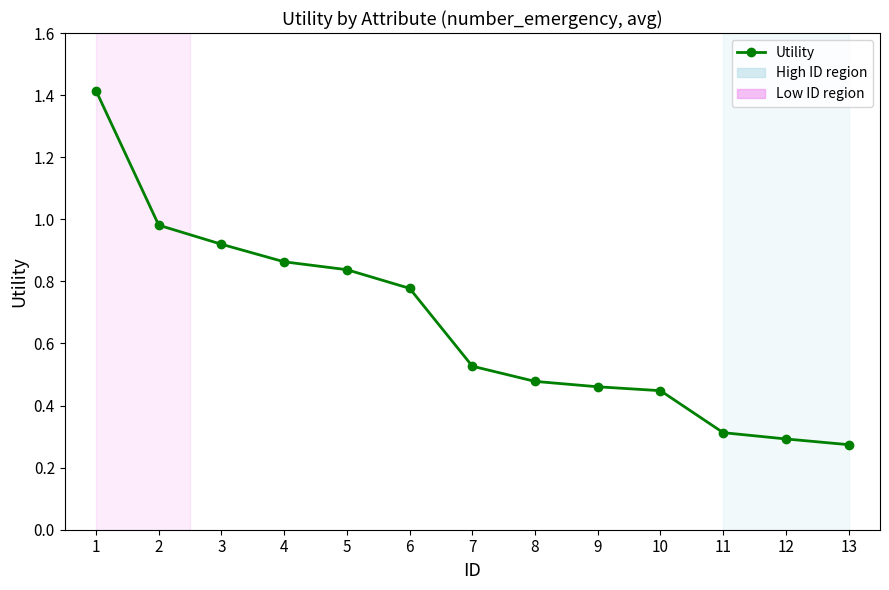

True or false: the data shows 0.8 at 7.

False